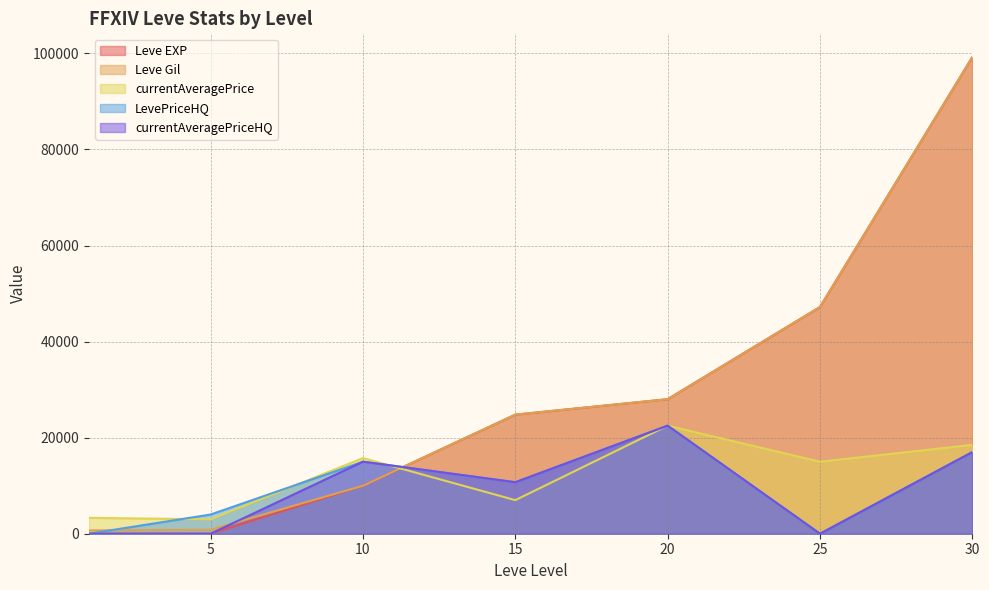

How many data points in currentAveragePriceHQ are above 10724?

3